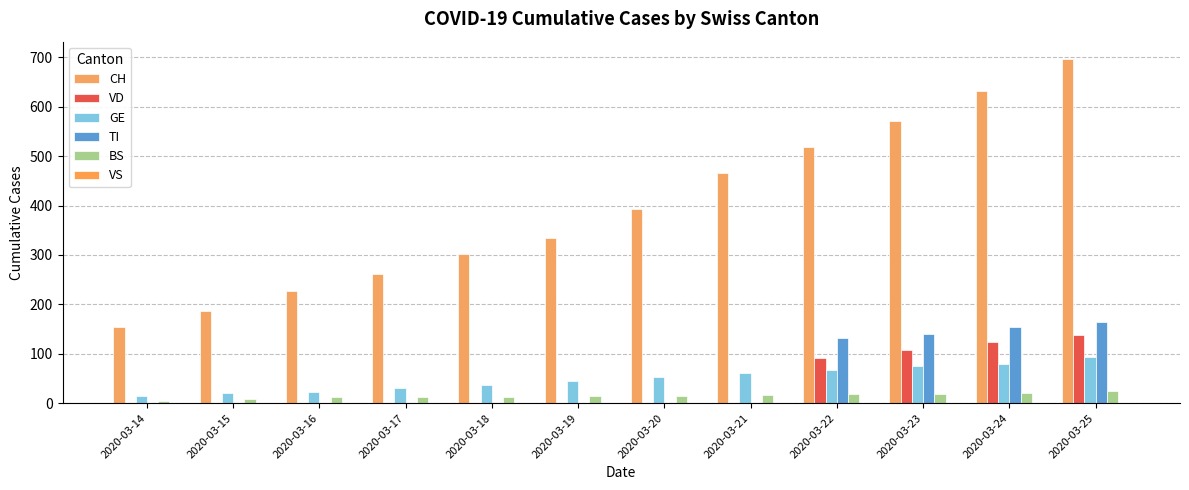

List the series in order of their peak value, lowest first.

VS, BS, GE, VD, TI, CH